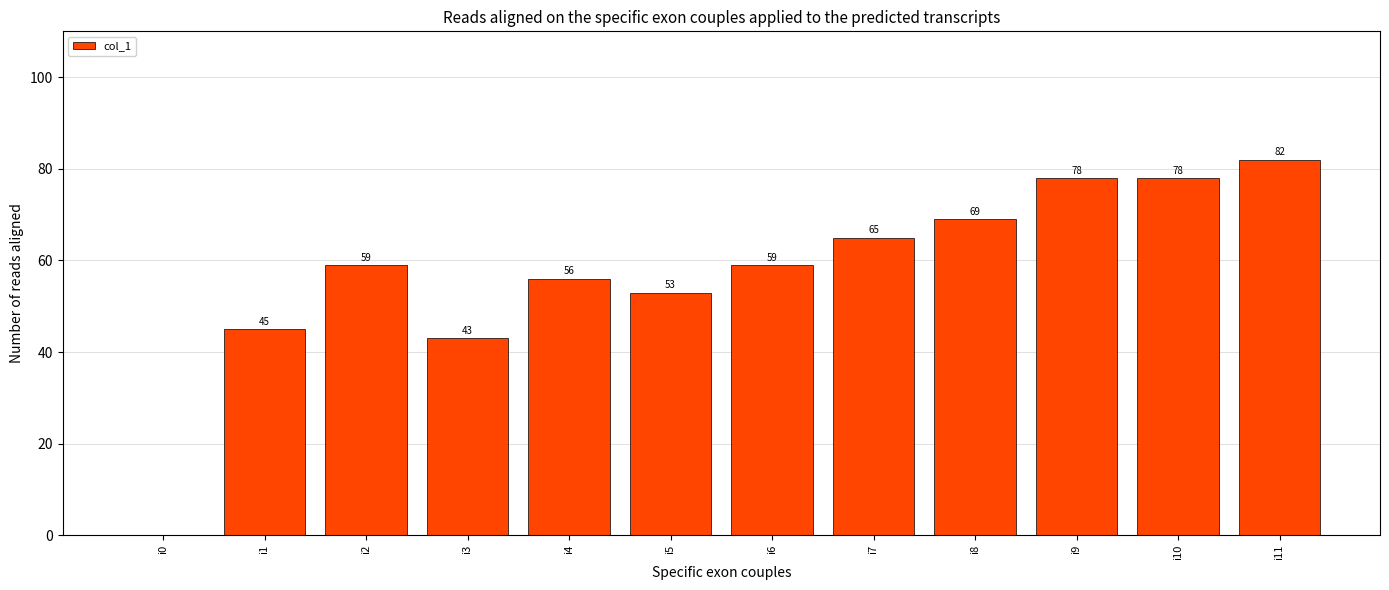

Reading right to left, transcribe all the data shown in this chart.

i11=82	i10=78	i9=78	i8=69	i7=65	i6=59	i5=53	i4=56	i3=43	i2=59	i1=45	i0=0